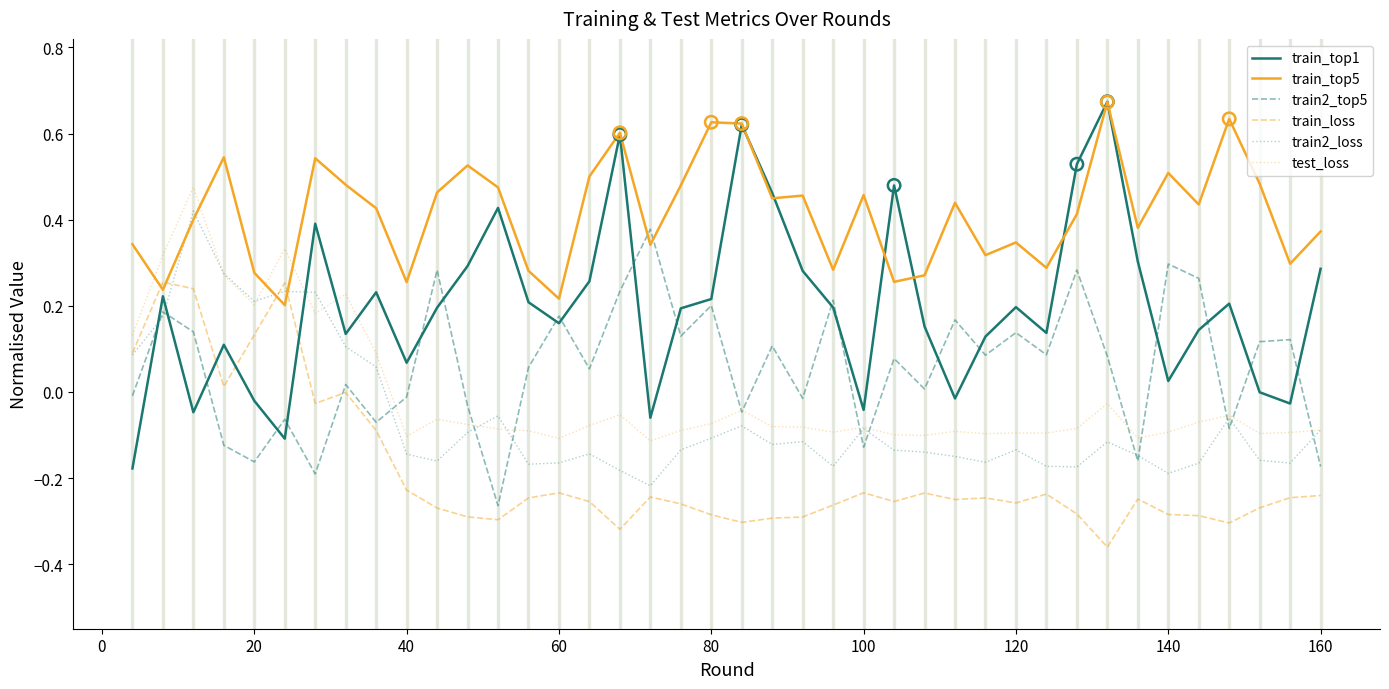

Which series has the largest range (max minus min)?

train_top1